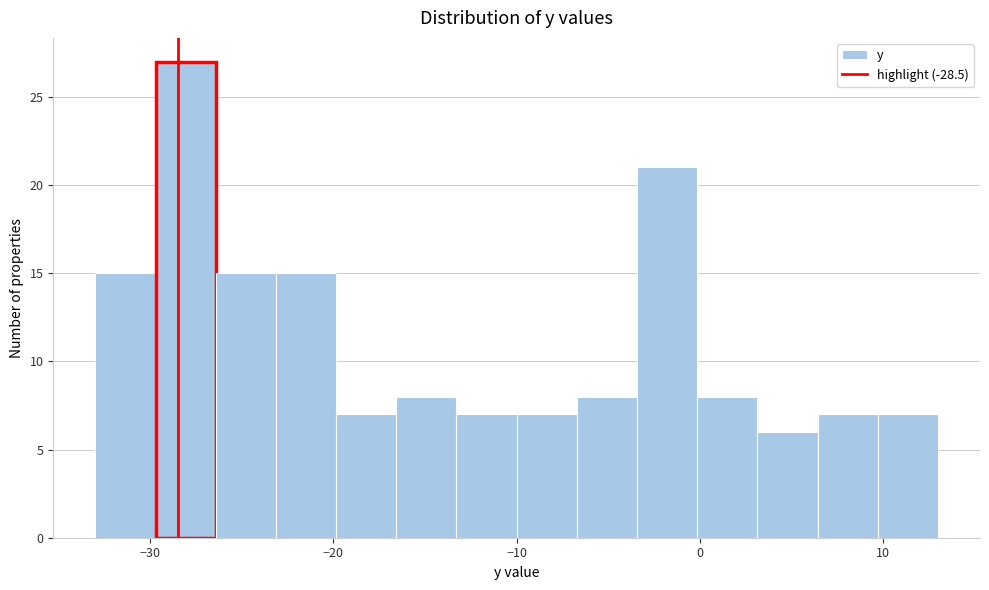

Read against the x-axis, roughly where is the centre of the tallest bar?

-28